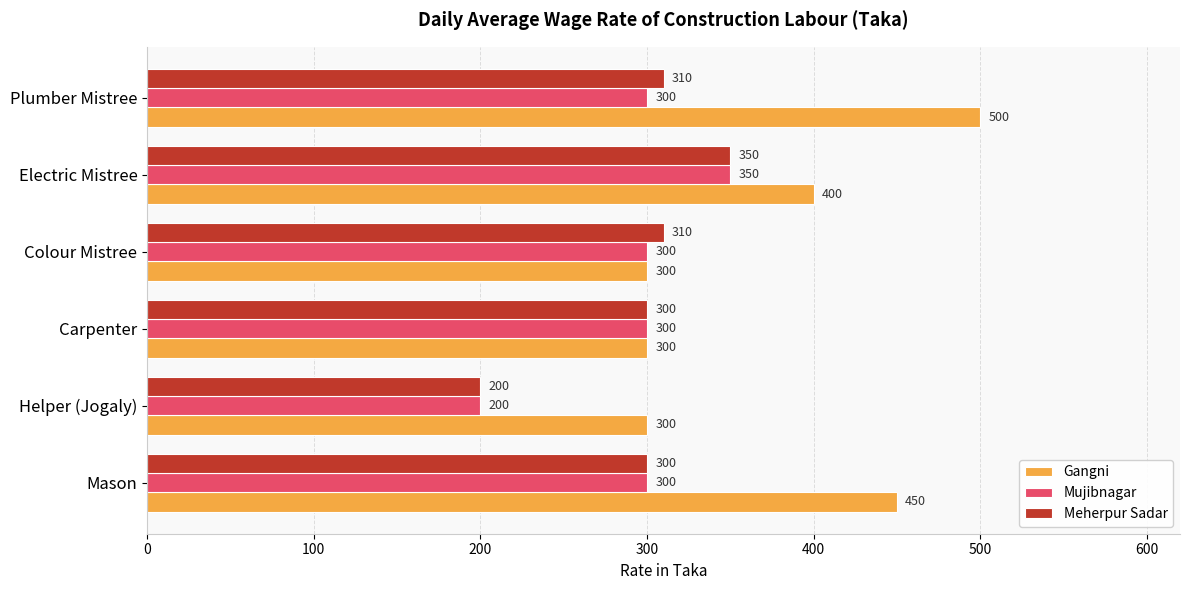

What is the total value across all series at Electric Mistree?

1100